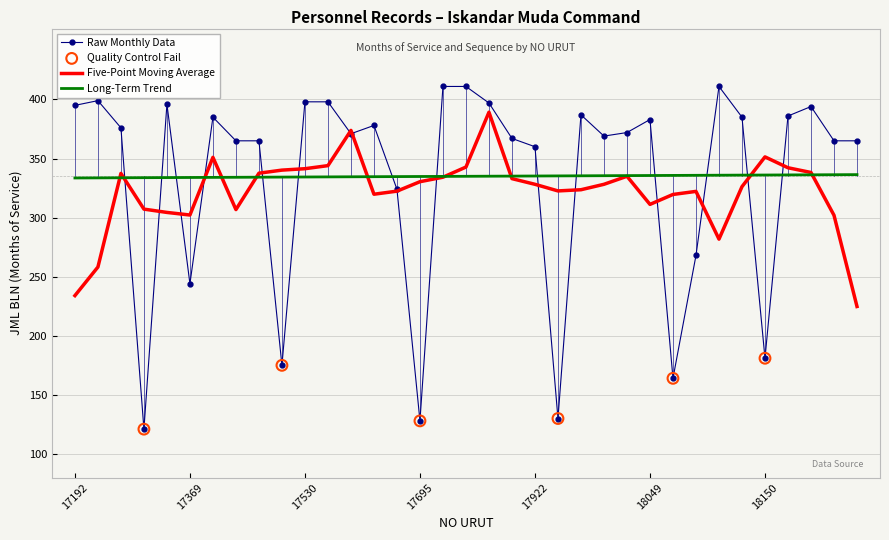

What is the smallest value displayed?

121.0